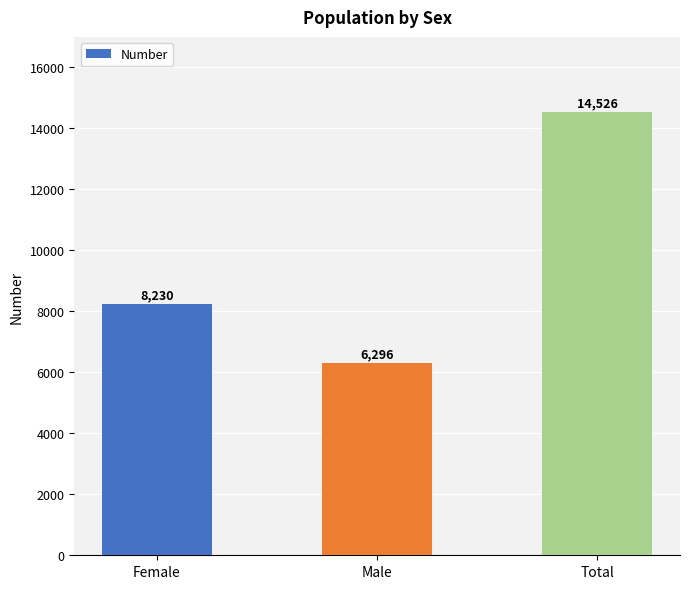

What is the difference between the maximum and minimum values?

8230